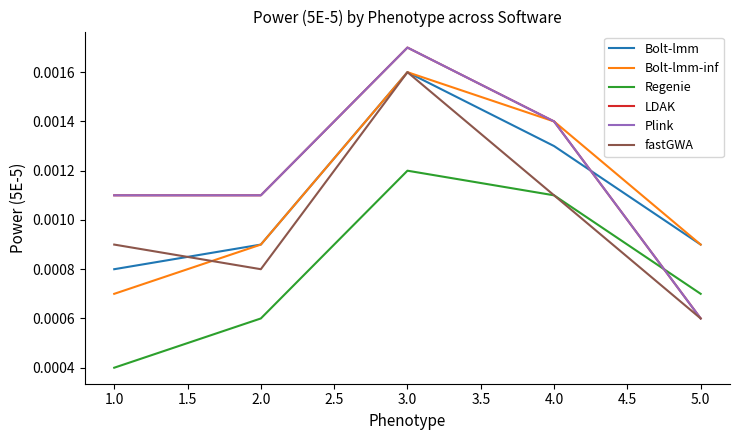

Does the chart display data point markers on the line(s)?

No